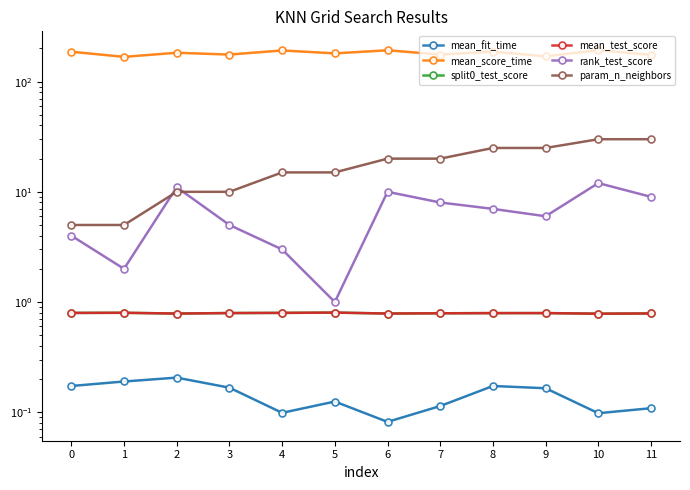

True or false: param_n_neighbors has more than 0 interior local peaks.

False